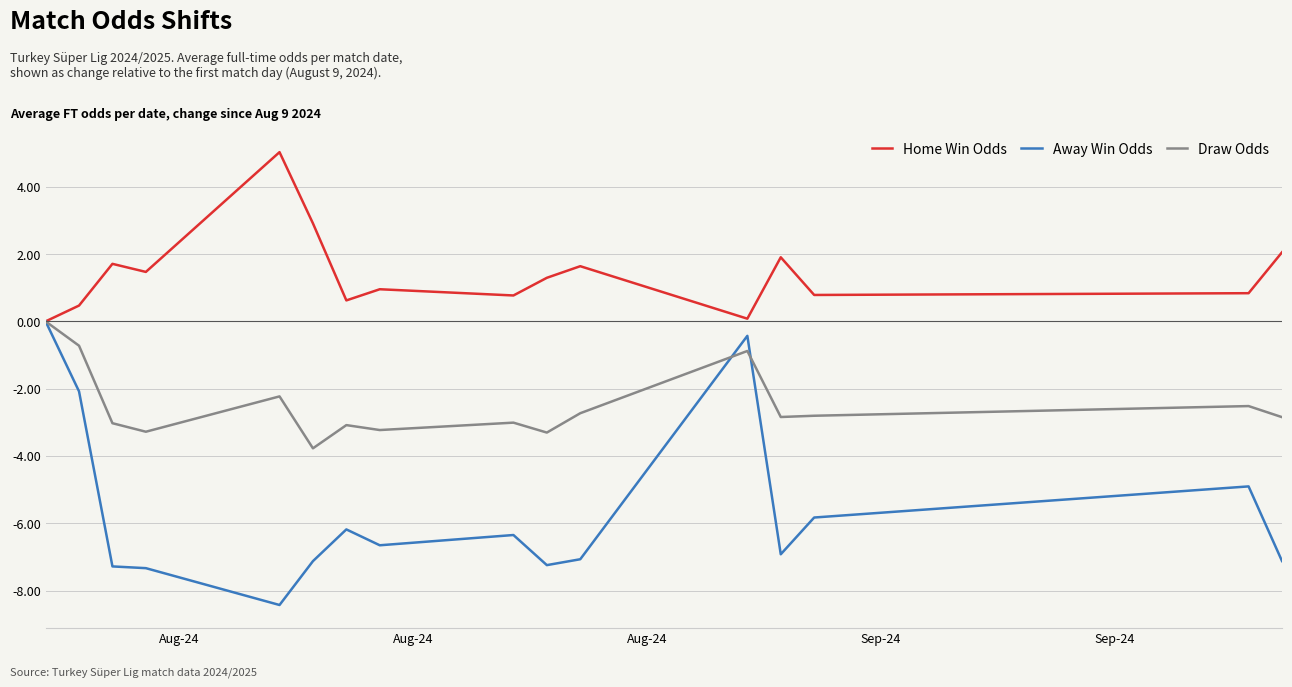

What is the smallest value displayed?

-8.4